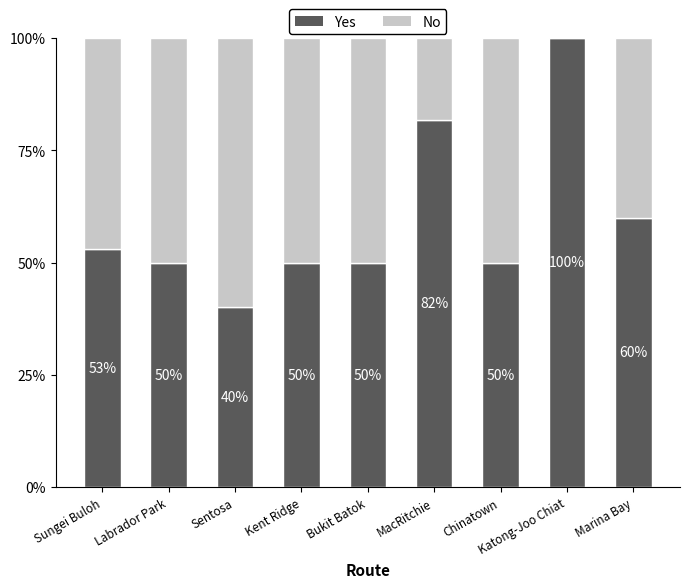

At which label does Yes reach its peak?

Katong-Joo Chiat